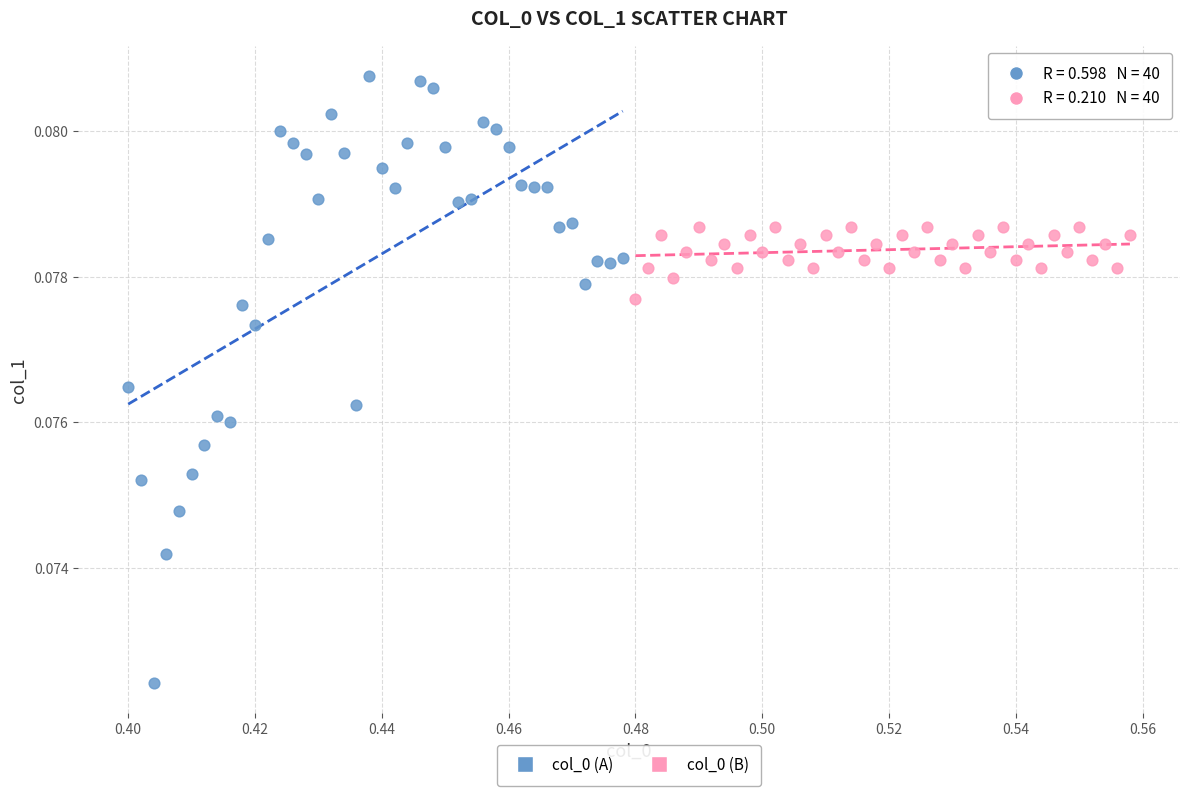

Which series contains the lowest Y value?

col_0 (A)